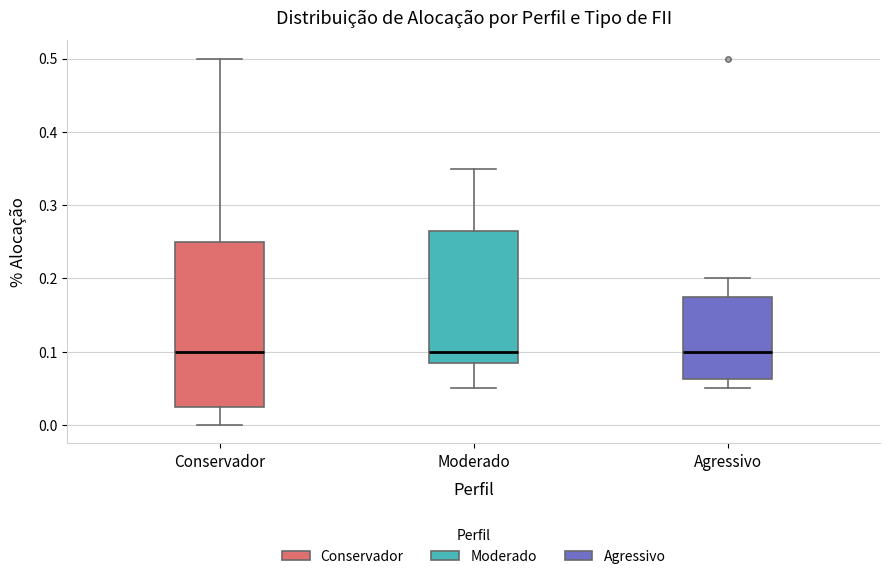

Reading left to right, transcribe this box plot: for each box, give where its median line is, the range the box spans, and where its two whiskers end, as read against the y-axis. The values are not printed on the chart, so give them approximately, as read against the axis.

Conservador: median 0.10, box 0.03 to 0.25, whiskers 0.00 to 0.50
Moderado: median 0.10, box 0.09 to 0.27, whiskers 0.05 to 0.35
Agressivo: median 0.10, box 0.06 to 0.18, whiskers 0.05 to 0.20